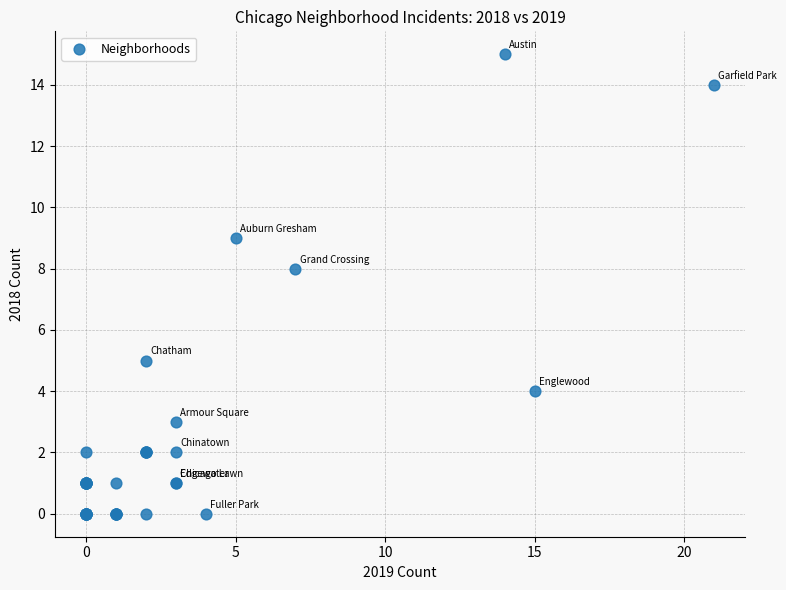

What Y value in the scatter plot is closest to 7?

8